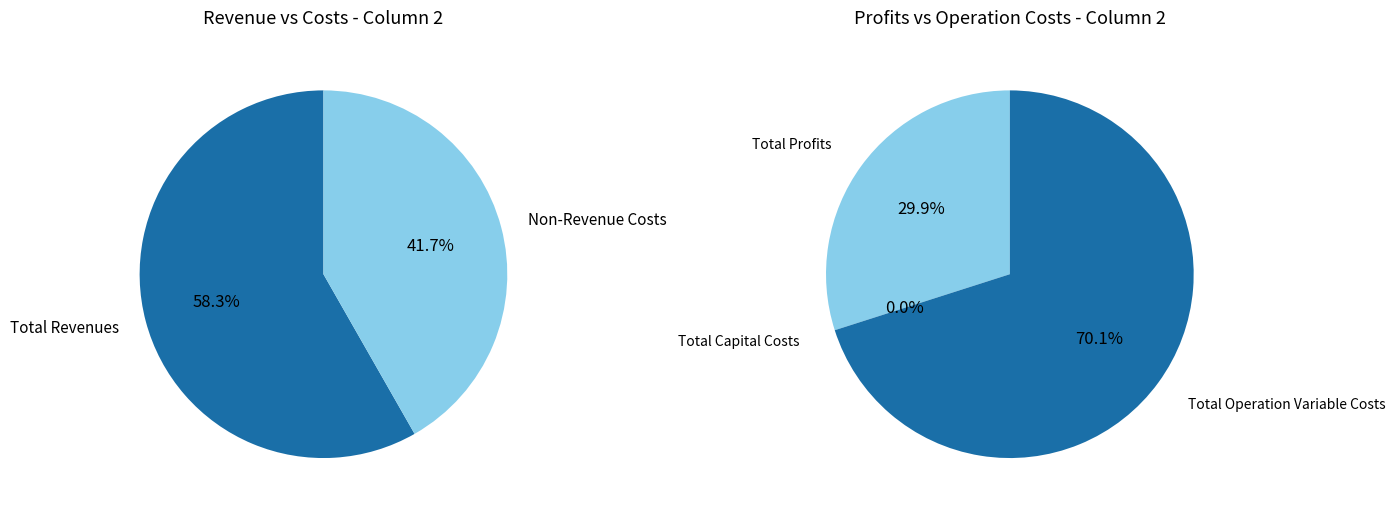

What is the ratio of the value at Total Profits to the value at Total Revenues?

0.3